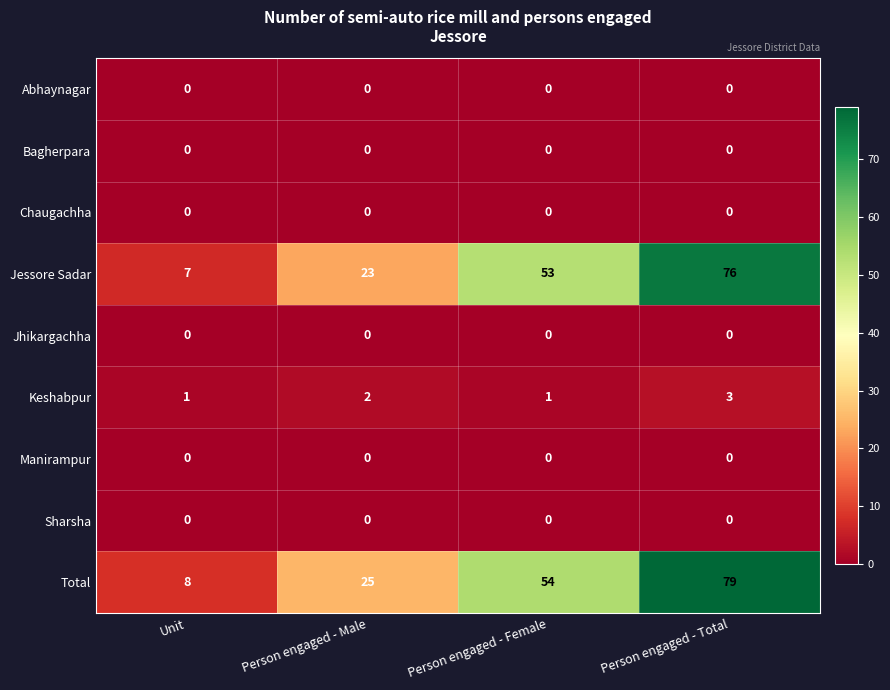

Count the number of data series in this chart.

9